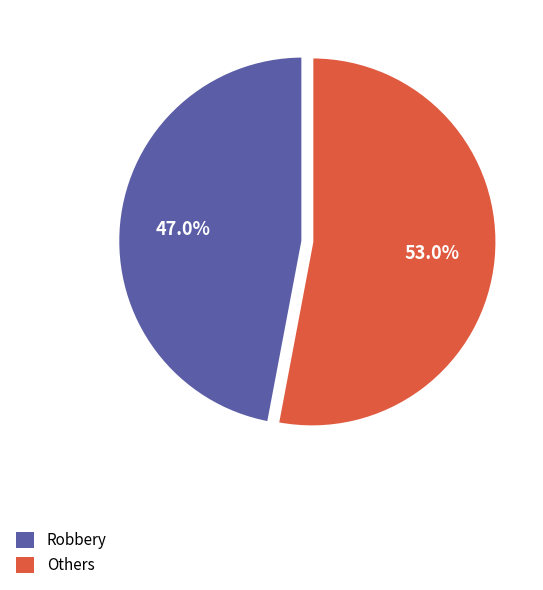

Is there any slice that represents more than half of the pie?

Yes